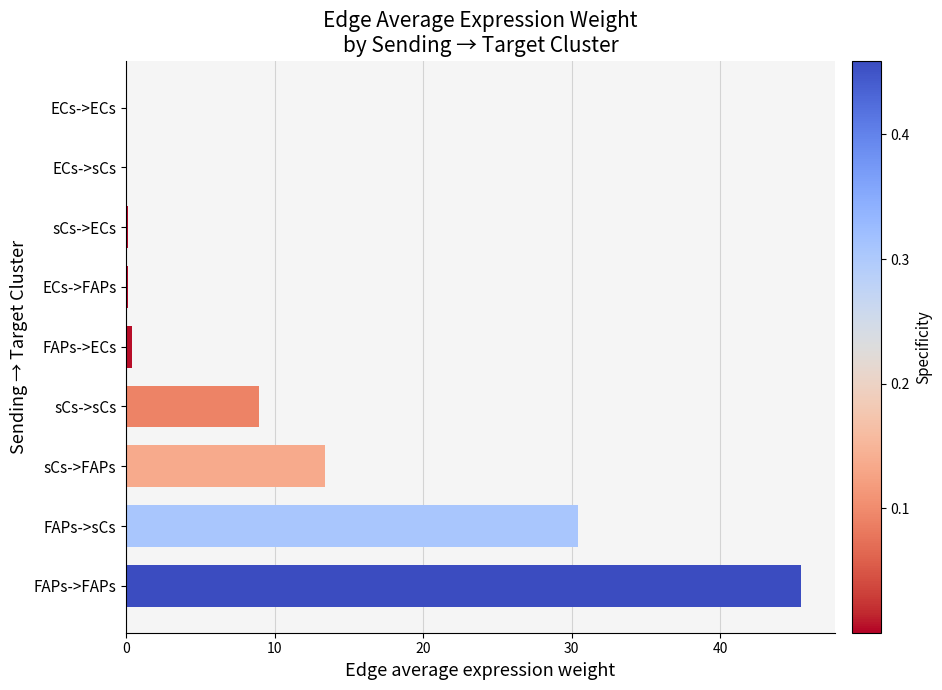

What is the sum of all values?

99.0